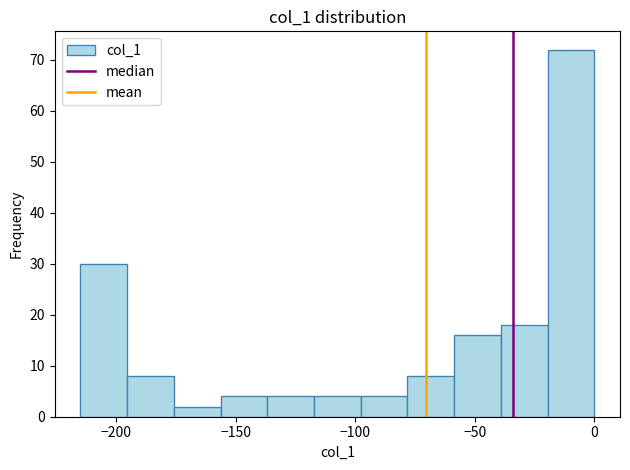

Read against the x-axis, roughly where is the centre of the tallest bar?

-10